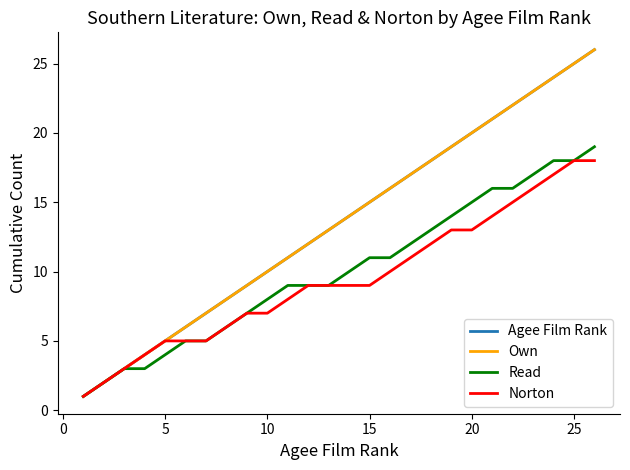

Reading right to left, what are all the values shown in this chart?

Agee Film Rank: 26	25	24	23	22	21	20	19	18	17	16	15	14	13	12	11	10	9	8	7	6	5	4	3	2	1
Own: 26	25	24	23	22	21	20	19	18	17	16	15	14	13	12	11	10	9	8	7	6	5	4	3	2	1
Read: 19	18	18	17	16	16	15	14	13	12	11	11	10	9	9	9	8	7	6	5	5	4	3	3	2	1
Norton: 18	18	17	16	15	14	13	13	12	11	10	9	9	9	9	8	7	7	6	5	5	5	4	3	2	1